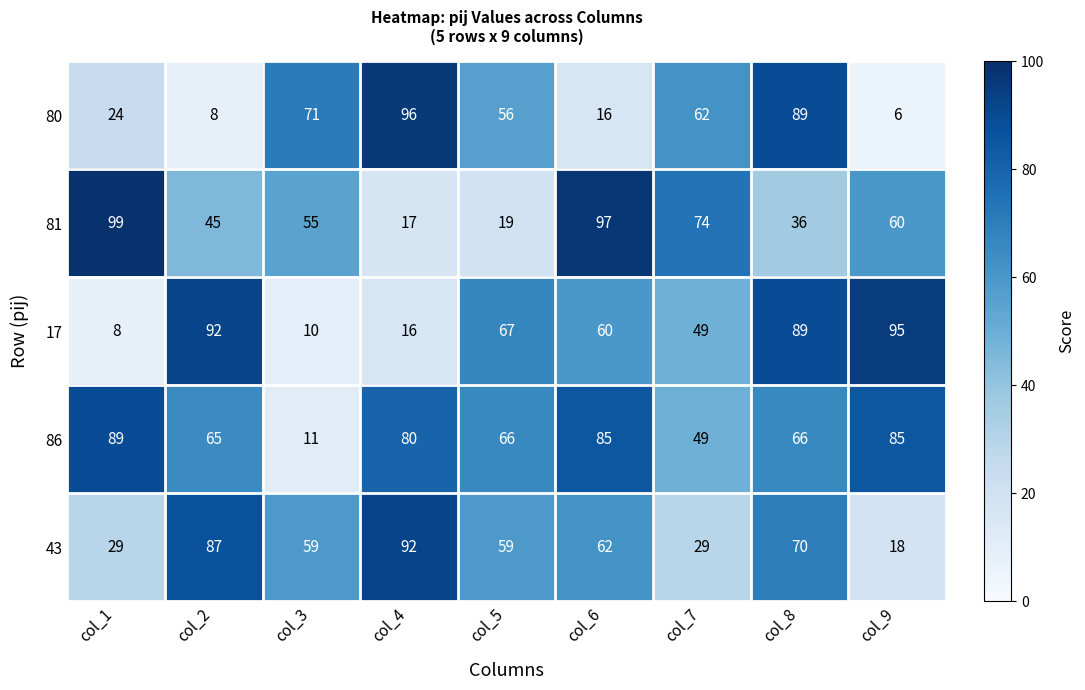

Which label corresponds to the largest value in the chart?

col_1